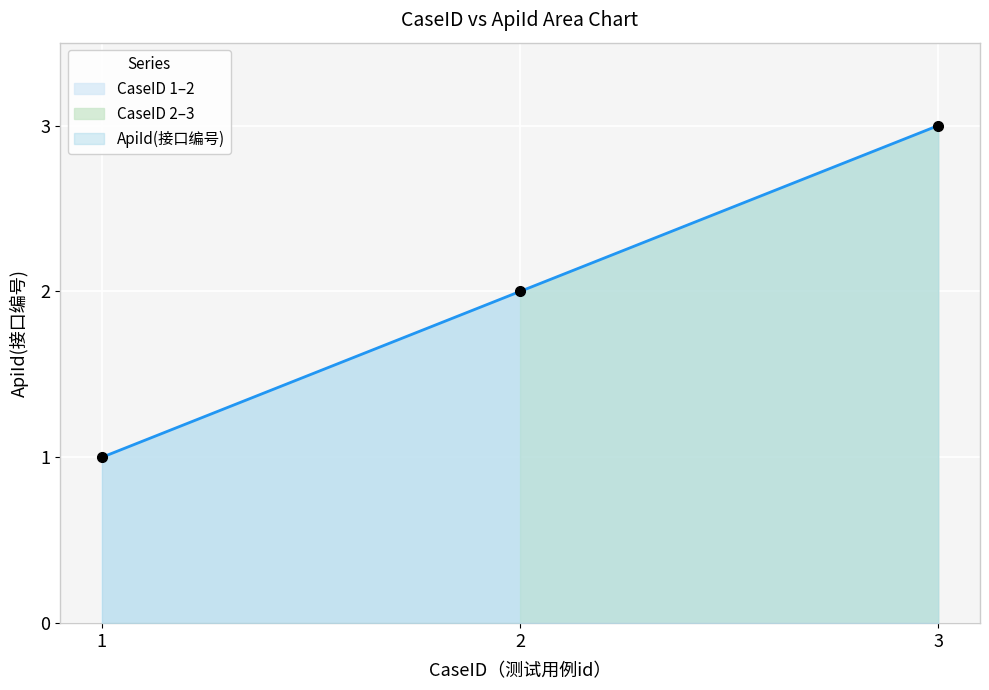

What is the value of the 1st point from the left?

1